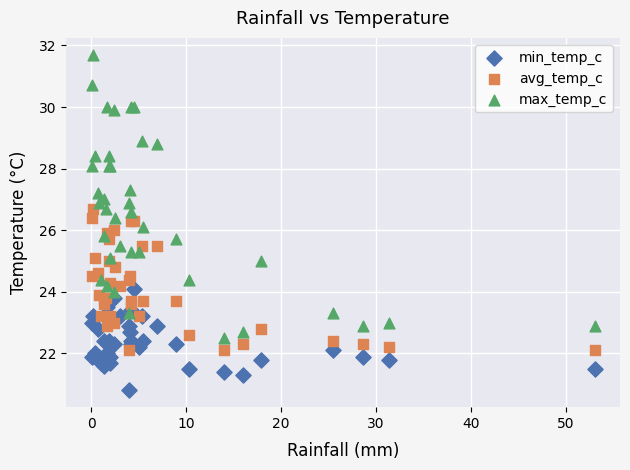

Which series reaches the maximum Y coordinate?

max_temp_c